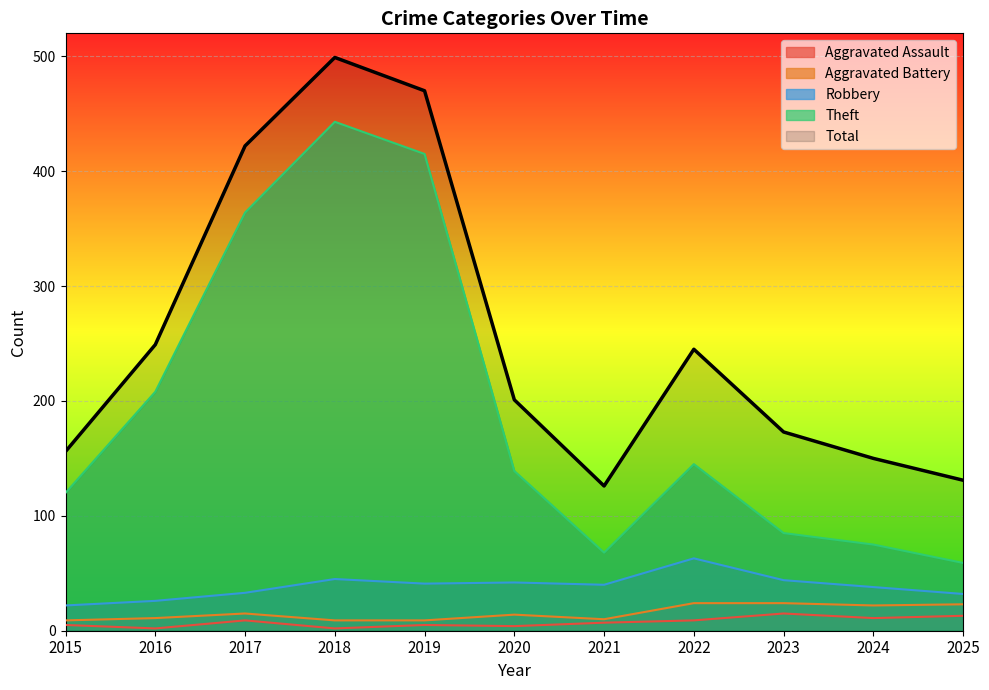

List the series in order of their peak value, lowest first.

Aggravated Assault, Aggravated Battery, Robbery, Theft, Total